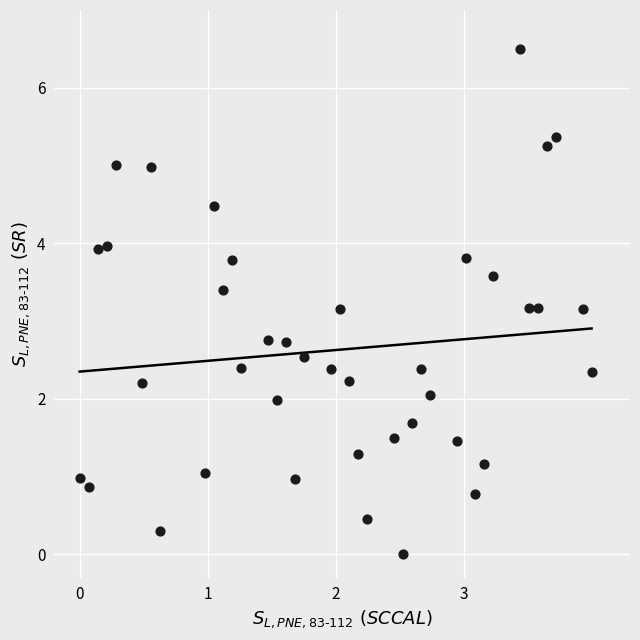

What is the range of X values (max minus min)?

4.0